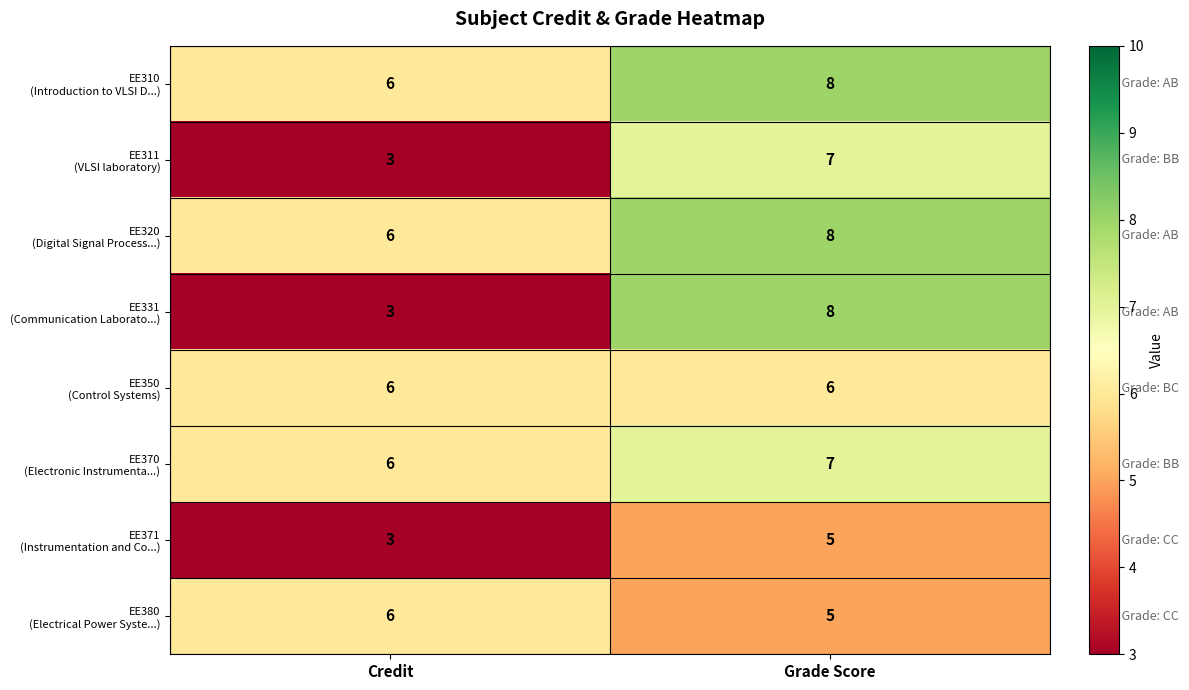

What is the difference between the highest and lowest values at Credit?

3